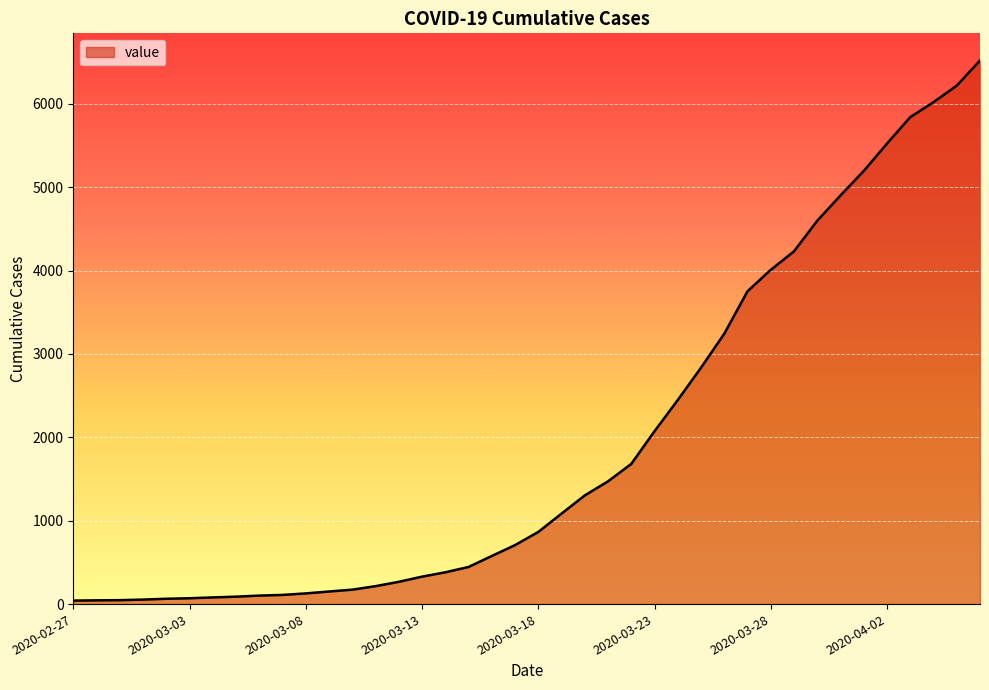

What is the maximum value shown in the chart?

6518